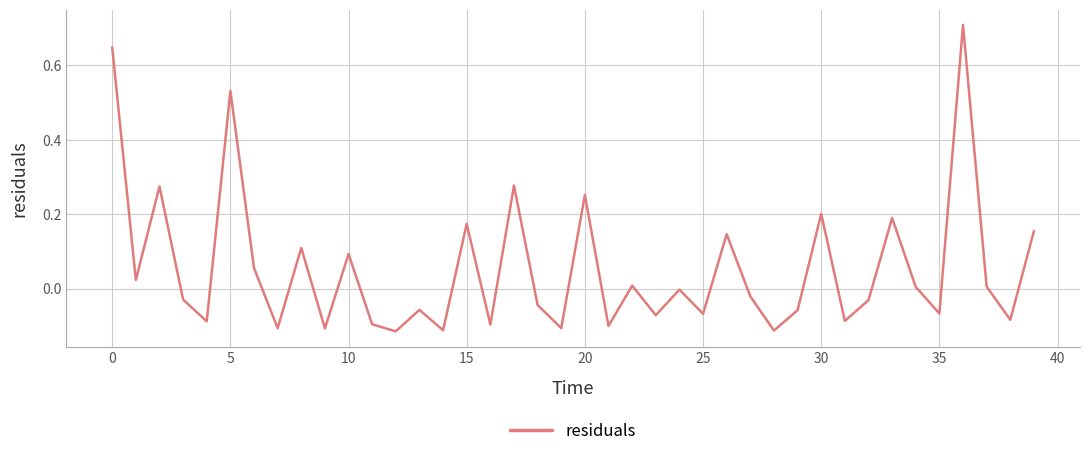

What is the difference between the maximum and minimum values?

0.8